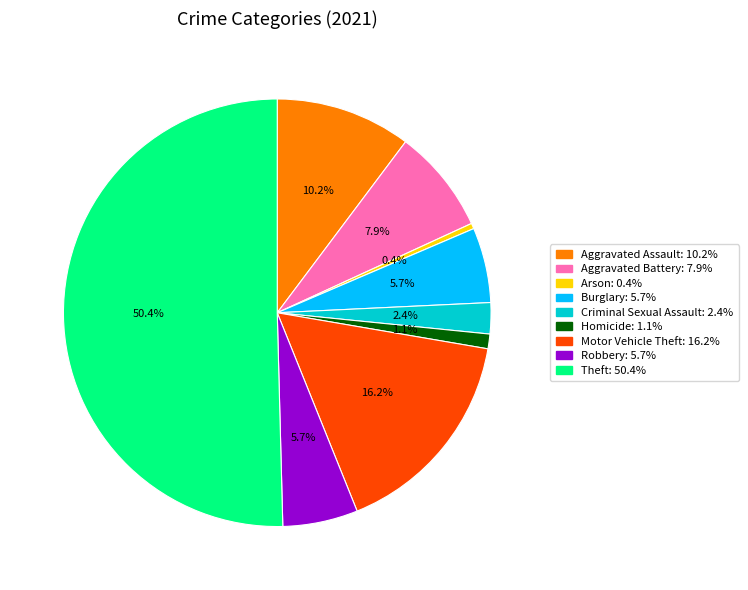

To the nearest percent, what is the difference between the Aggravated Assault and Motor Vehicle Theft slice percentages?

6%